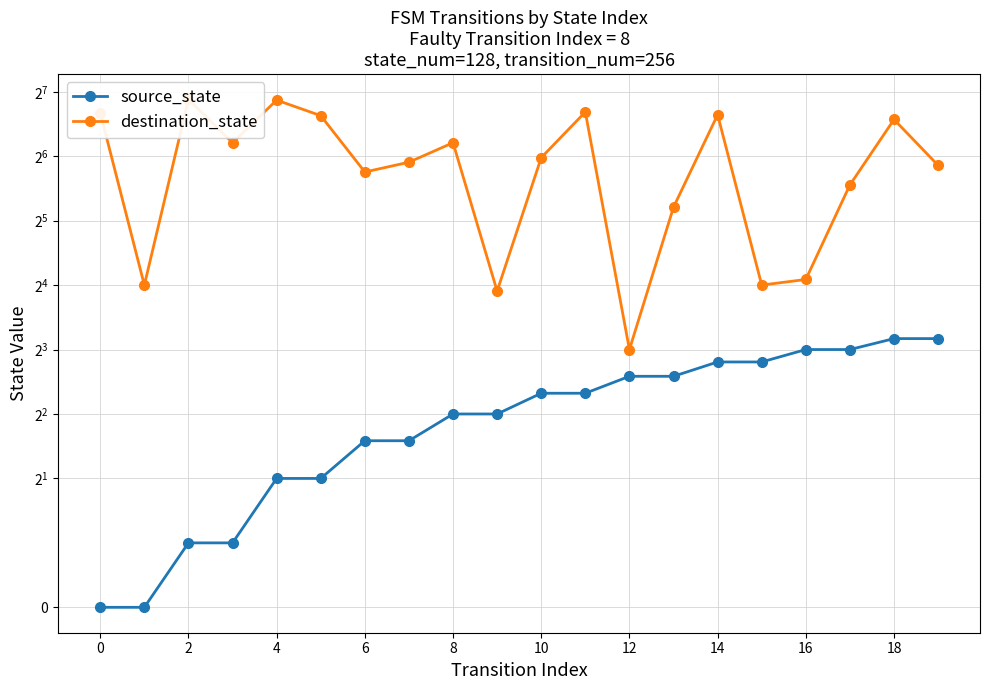

How many data points in source_state are above 5?

8